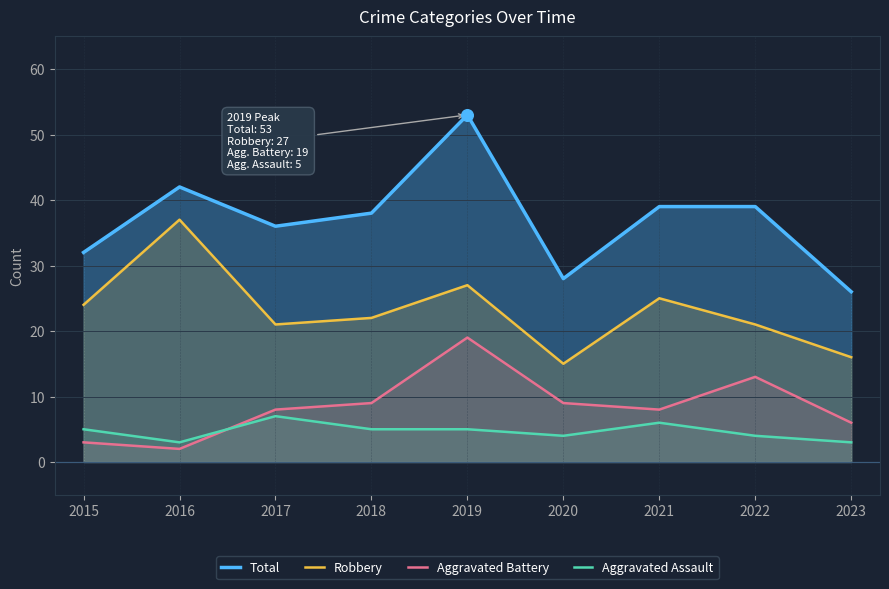

What are all the series names shown in the legend?

Total, Robbery, Aggravated Battery, Aggravated Assault